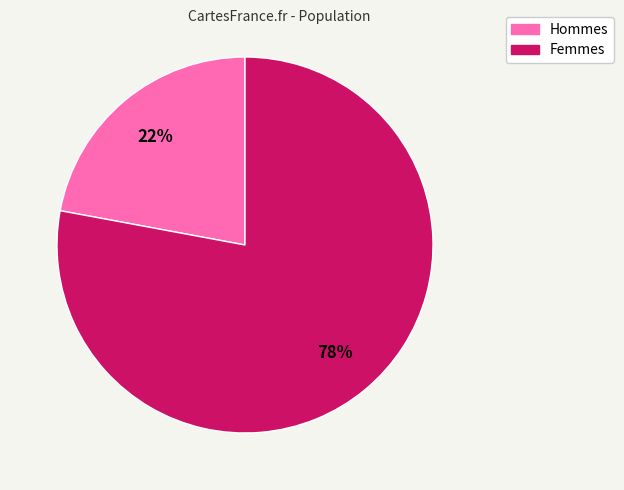

Is there a majority slice in this chart?

Yes